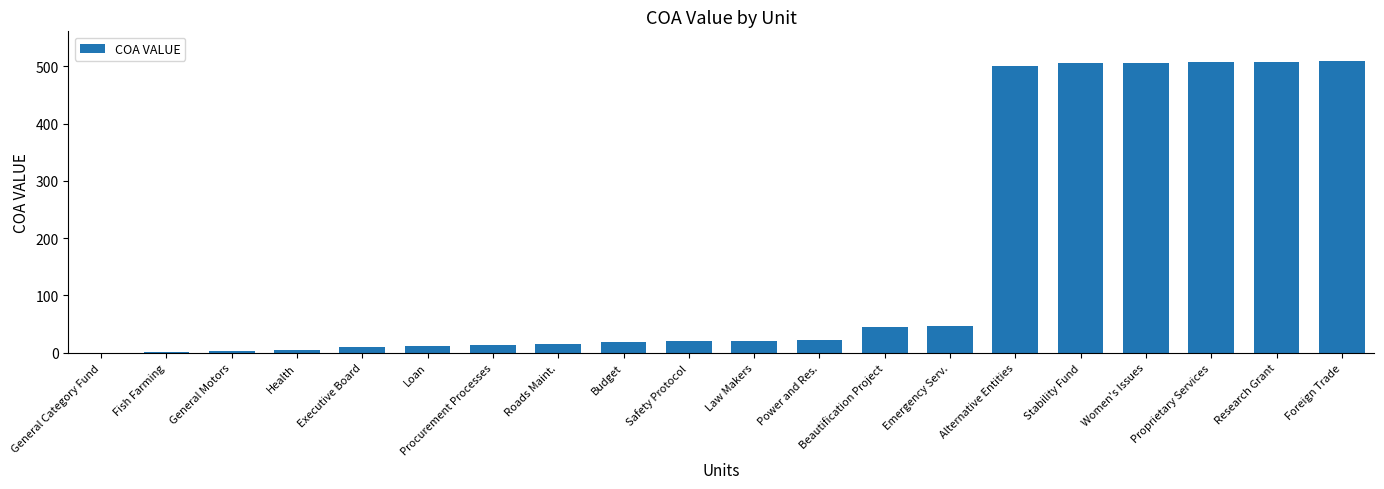

What is the average value?

163